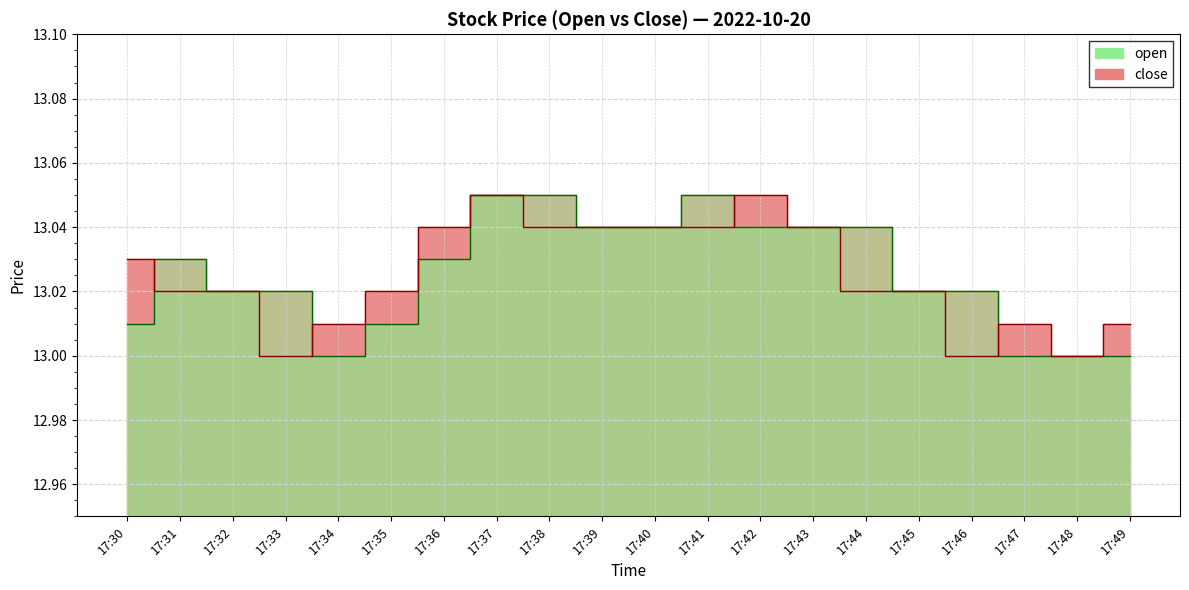

The close_line series shows 13.0 at 17:49. True or false?

True